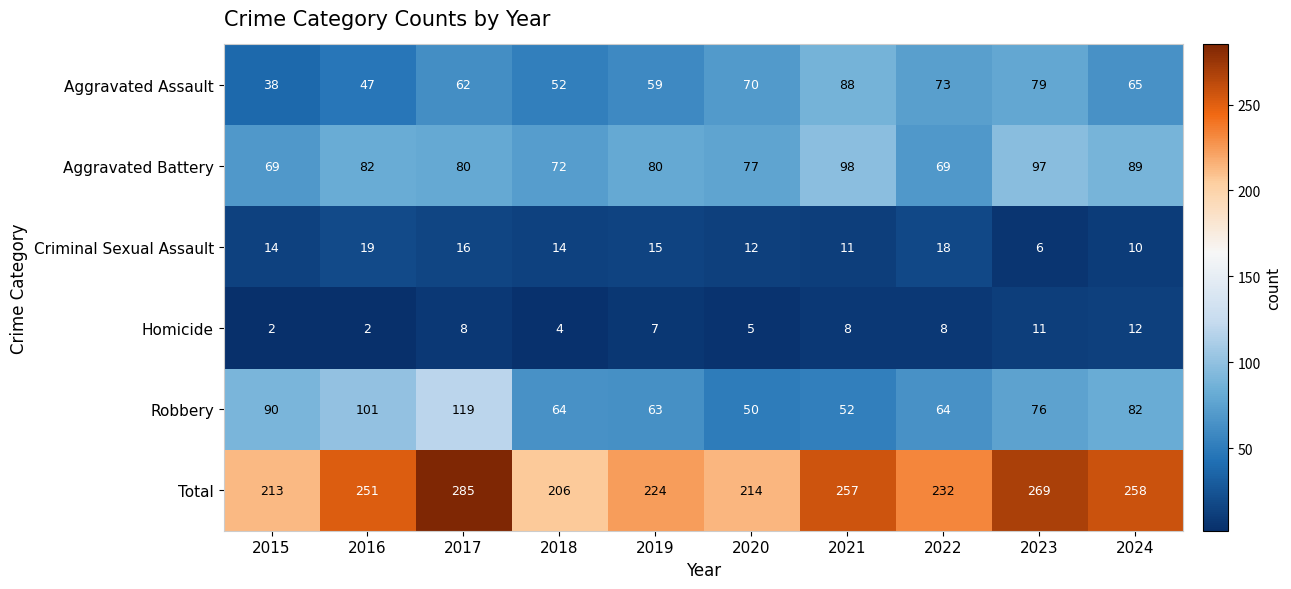

What is the sum of all Homicide values?

67